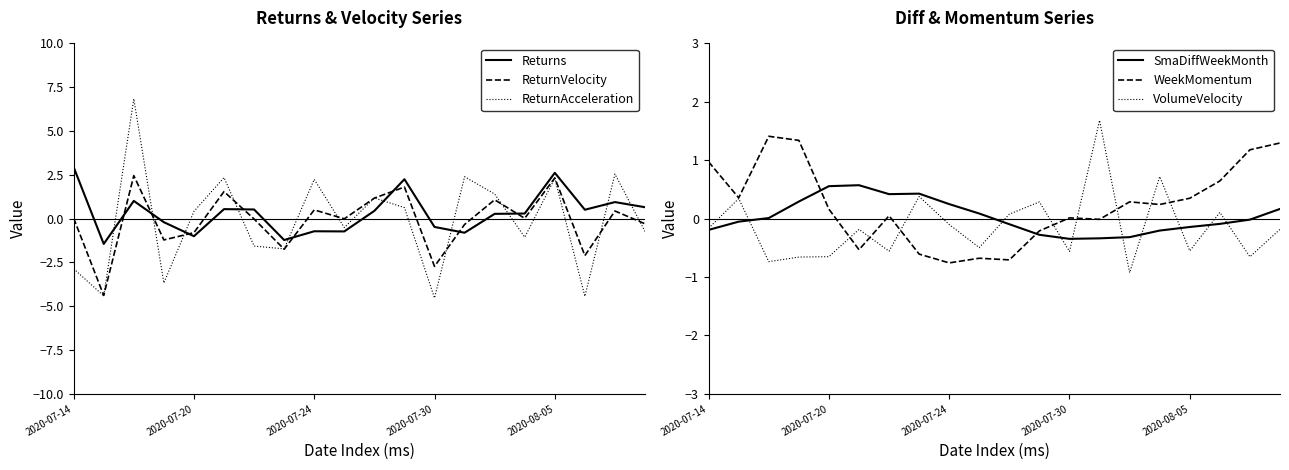

What is the smallest value displayed?

-4.5